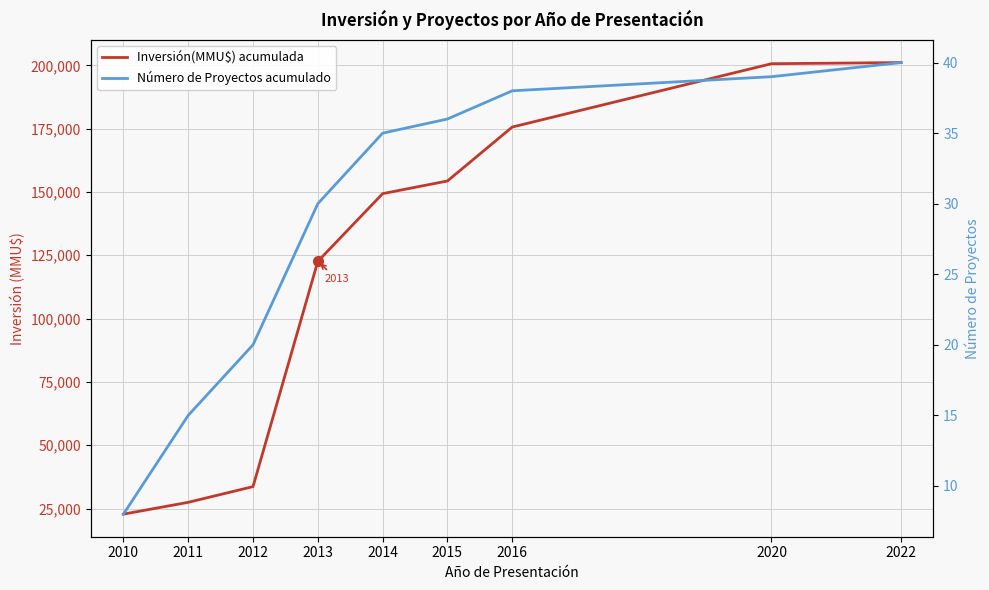

How many data points in Número de Proyectos acumulado are above 35?

4